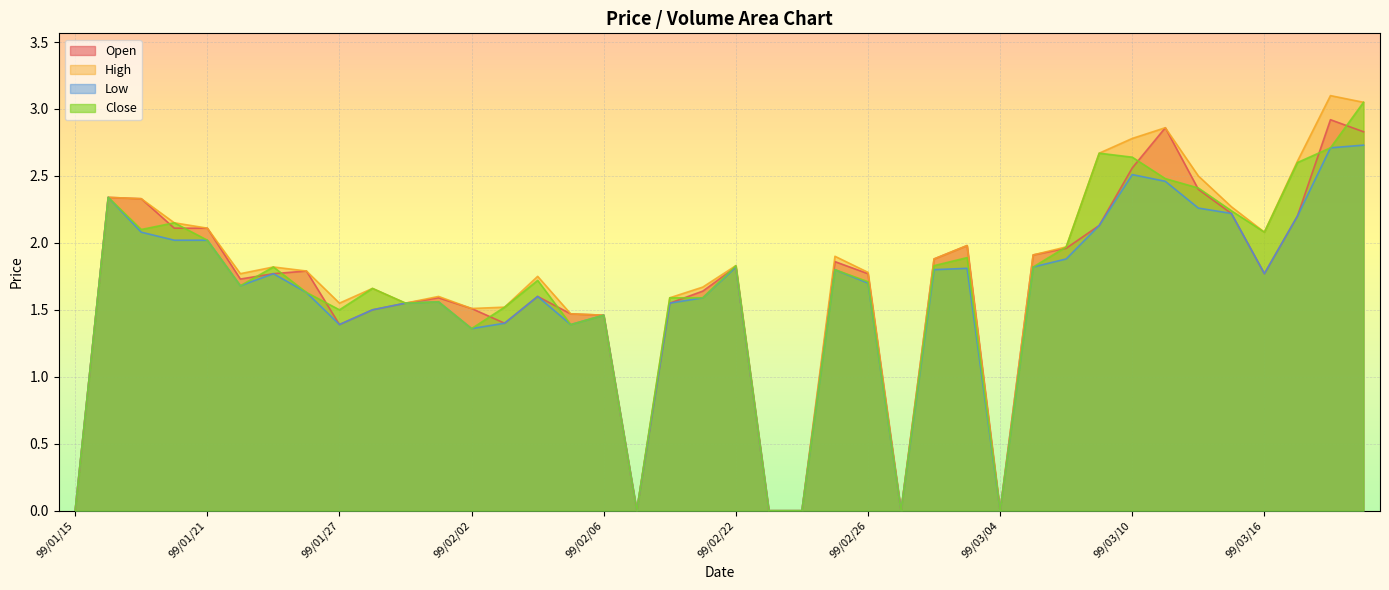

What is the label of the 12th point from the right?

99/03/04